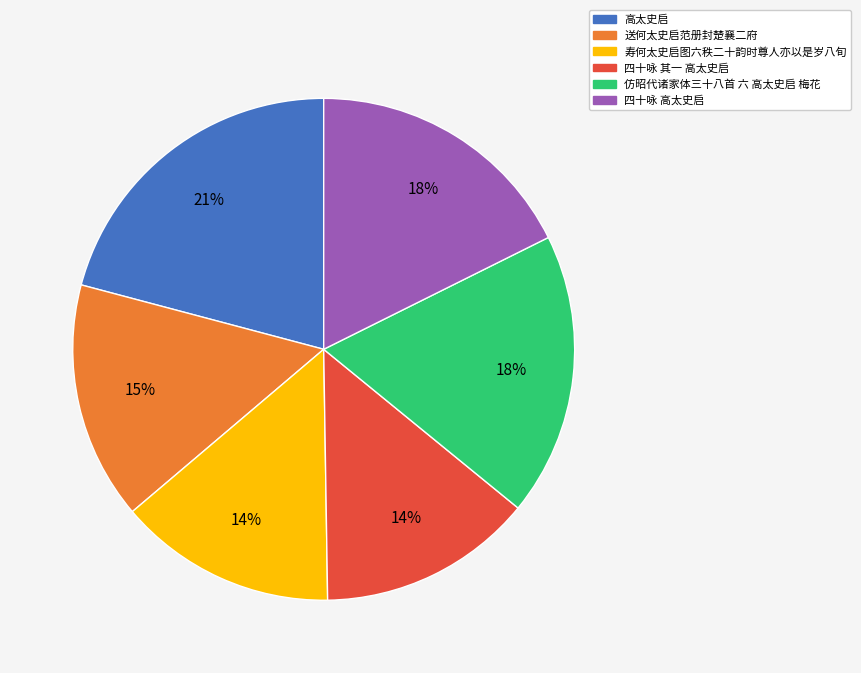

Approximately how many times larger is the value at 送何太史启范册封楚襄二府 compared to 仿昭代诸家体三十八首 六 高太史启 梅花?

0.8